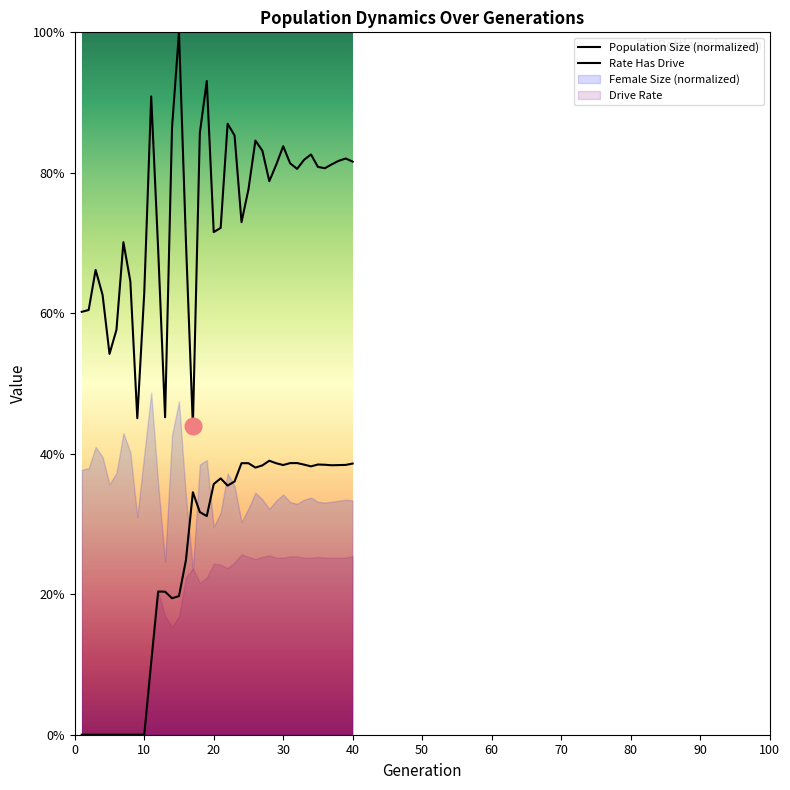

Which series changed the most between 35 and 40?

size